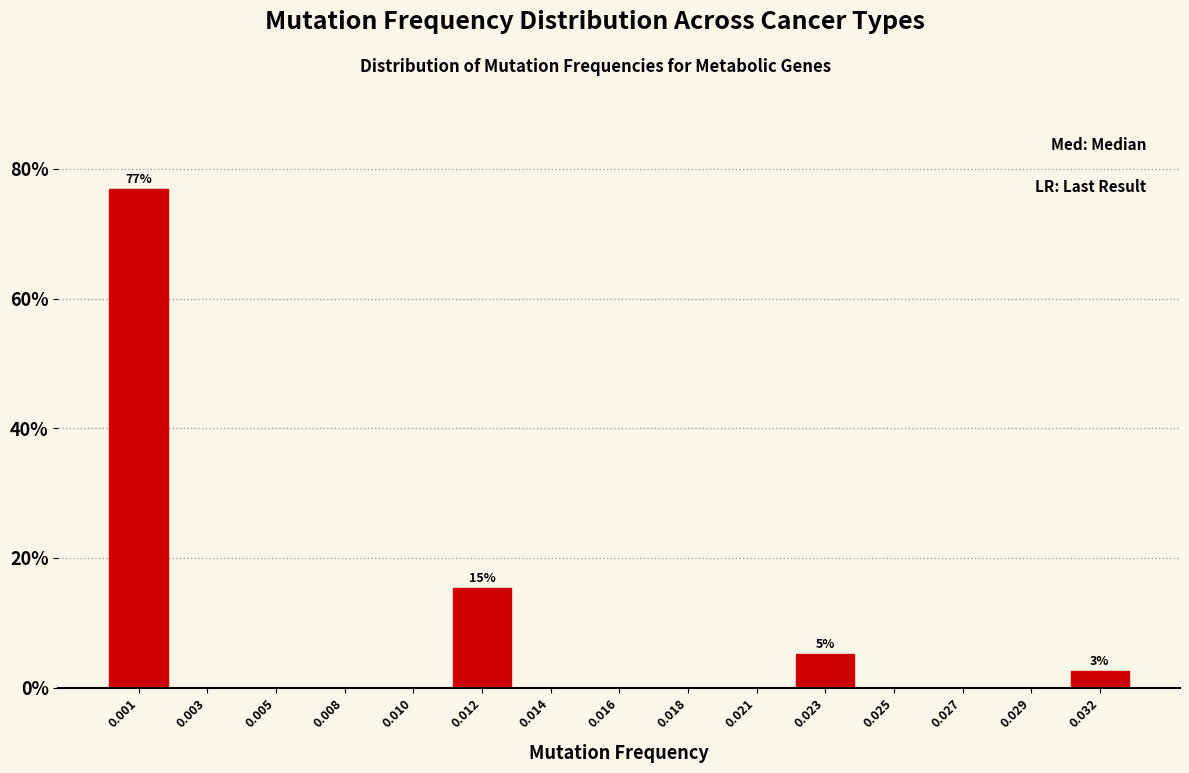

Reading right to left, extract all data points from this chart.

0.032=2.6	0.029=0.0	0.027=0.0	0.025=0.0	0.023=5.1	0.021=0.0	0.018=0.0	0.016=0.0	0.014=0.0	0.012=15.4	0.010=0.0	0.008=0.0	0.005=0.0	0.003=0.0	0.001=76.9